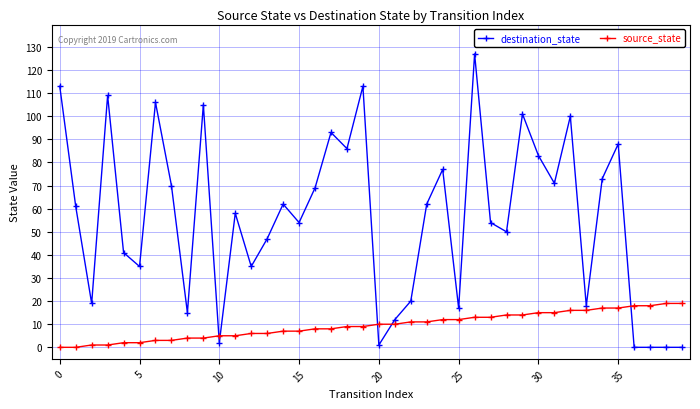

Which series has the largest range (max minus min)?

destination_state